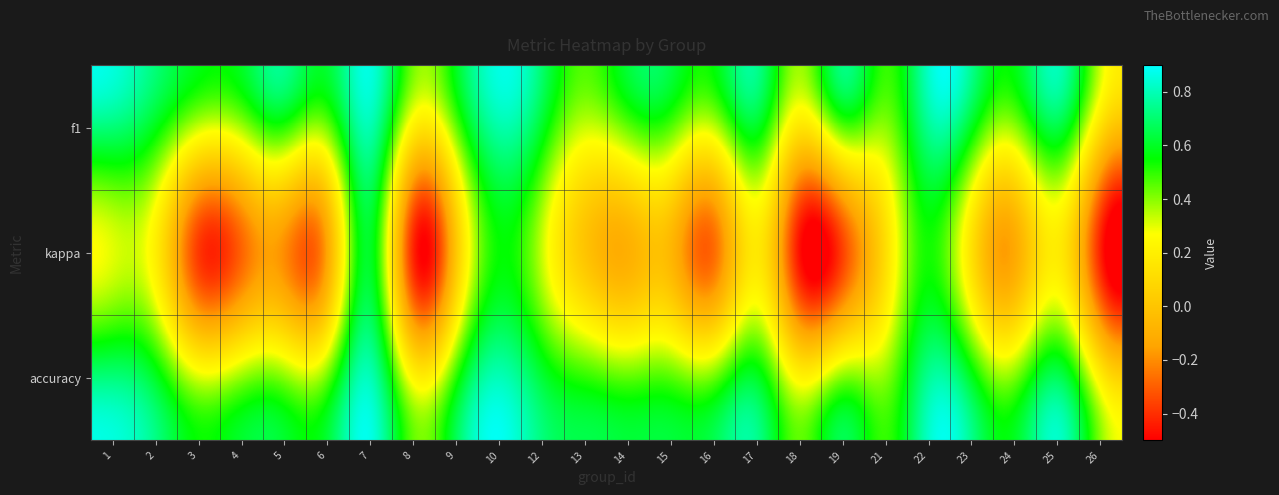

Count the number of categories in the chart.

24